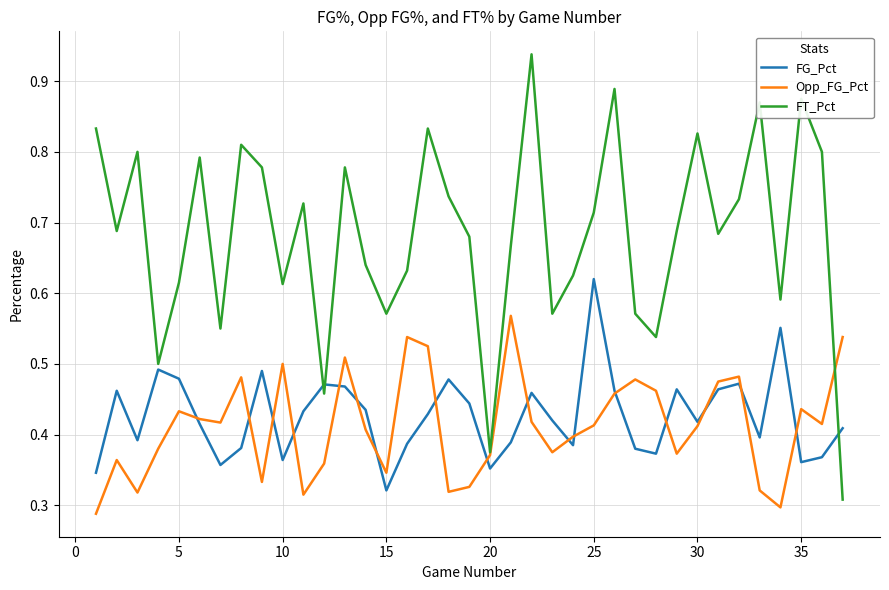

In FT_Pct, how many points are higher than both neighbors (excluding endpoints)?

11